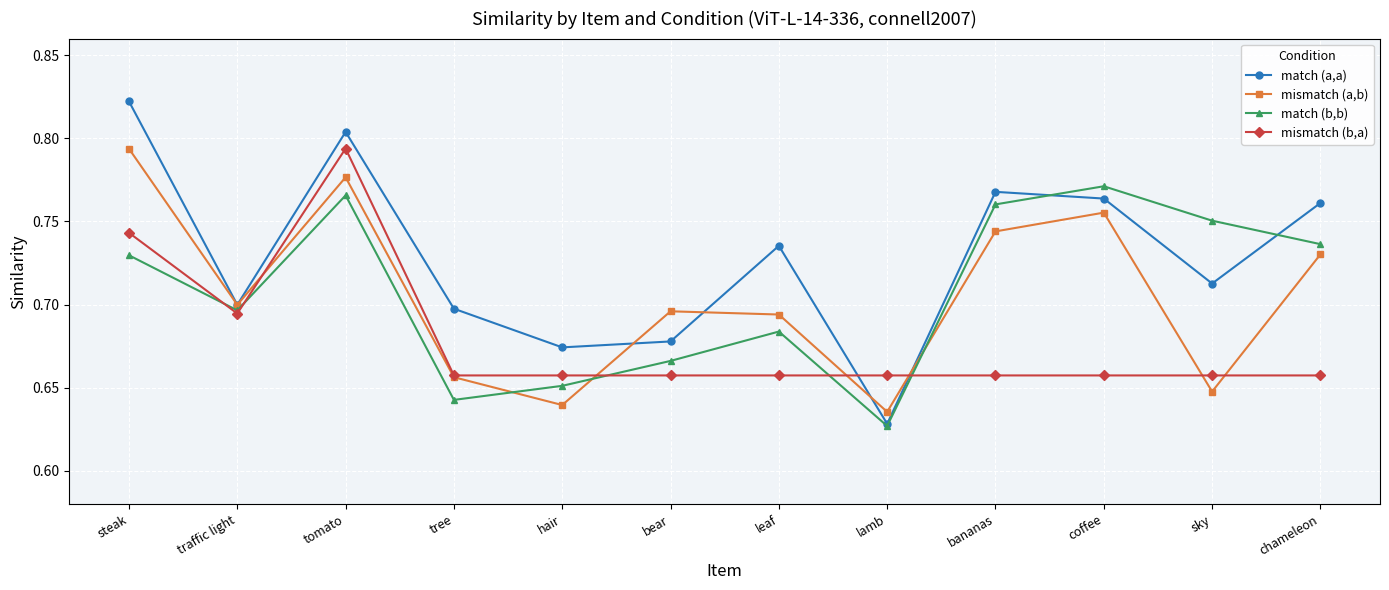

The value of match (a,a) at chameleon is 1.2. True or false?

False